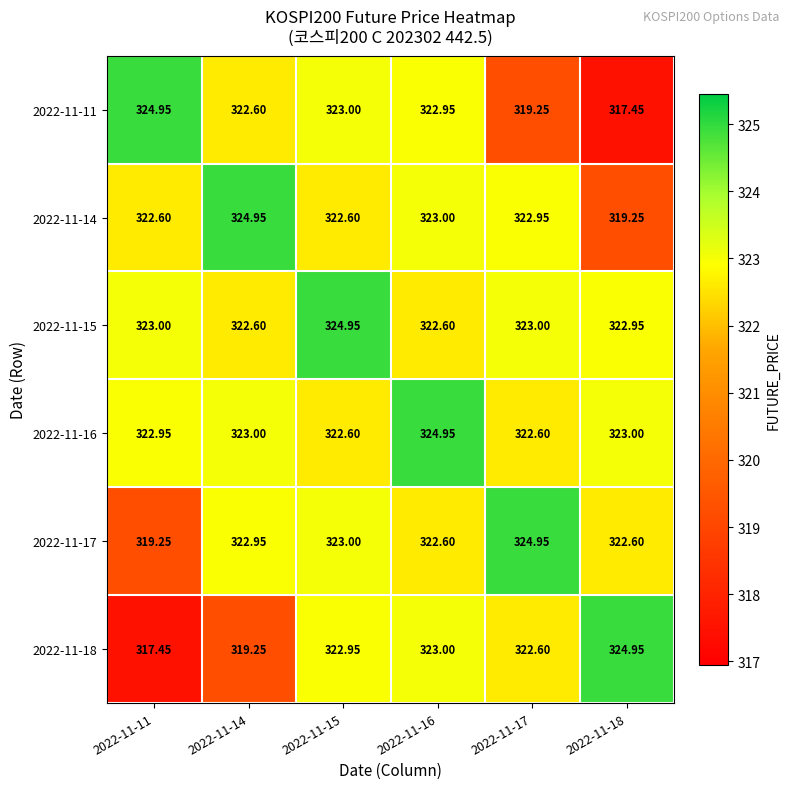

What is the difference between the highest and lowest values at 2022-11-11?

7.5